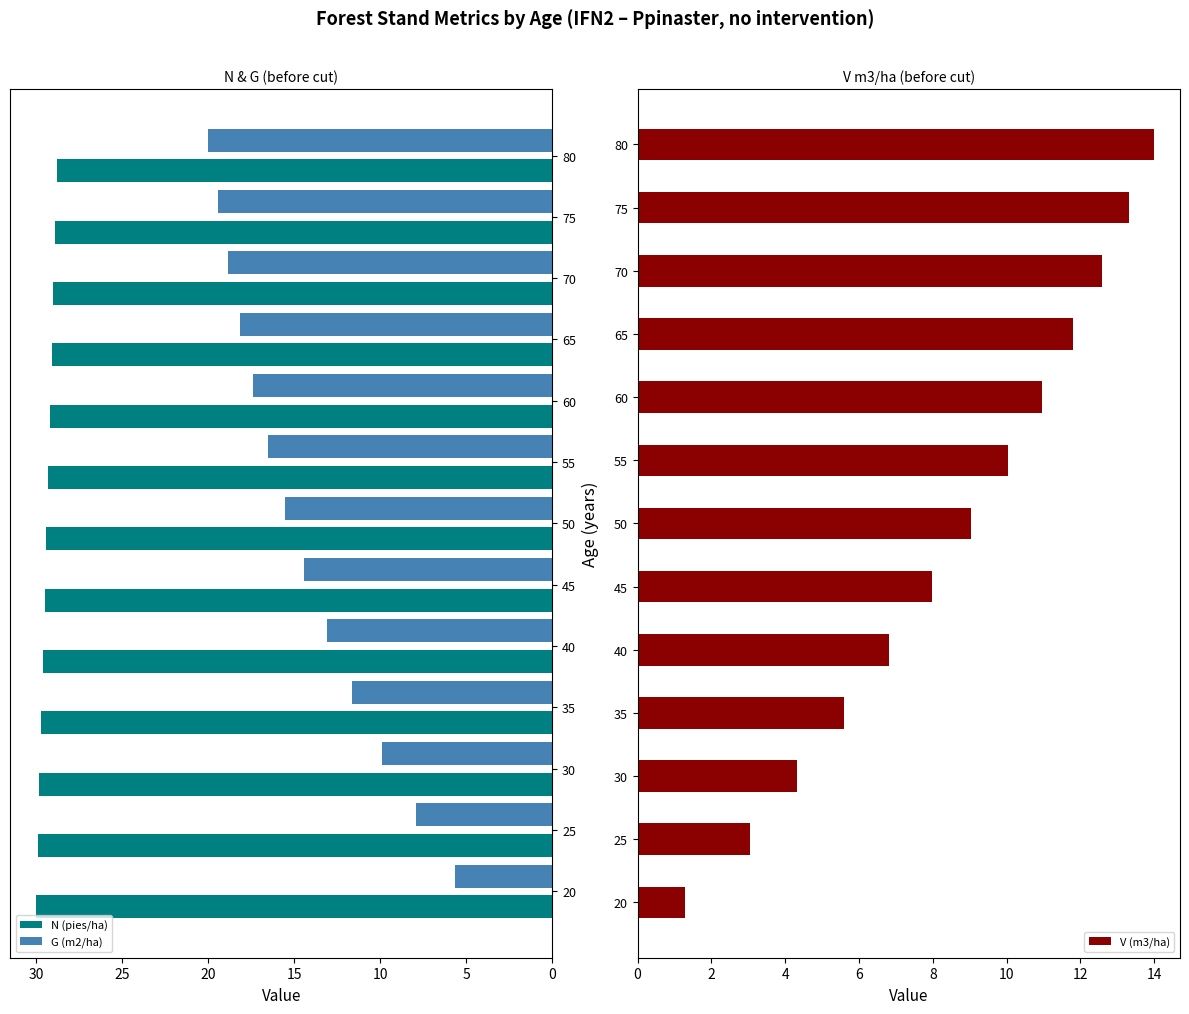

Which series has the largest total across all categories?

N (pies/ha)